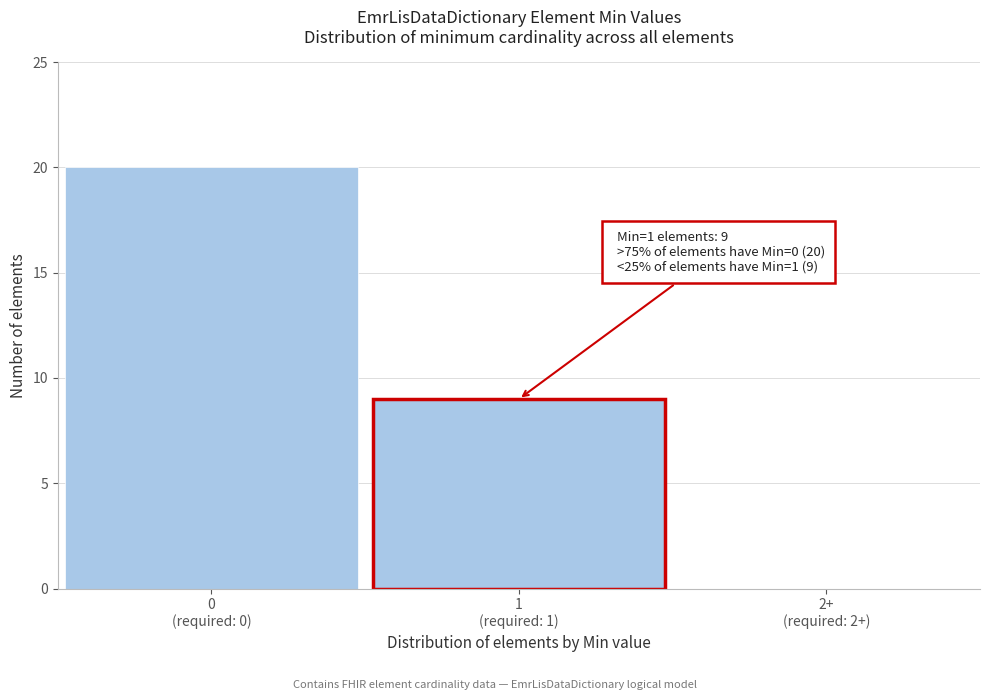

What is the sum of all values?

29